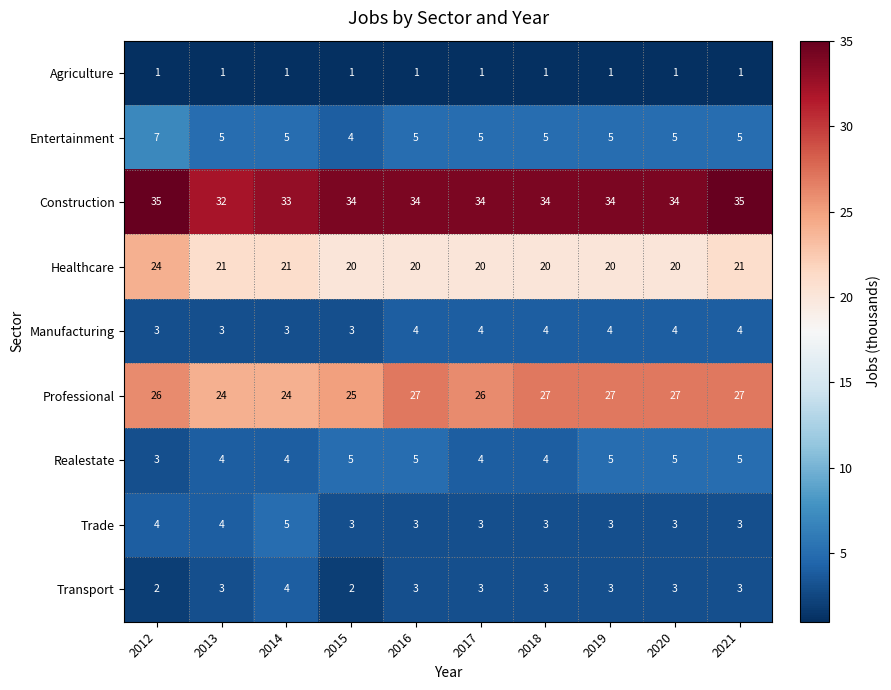

What is the difference between the maximum and minimum values in the Professional series?

3